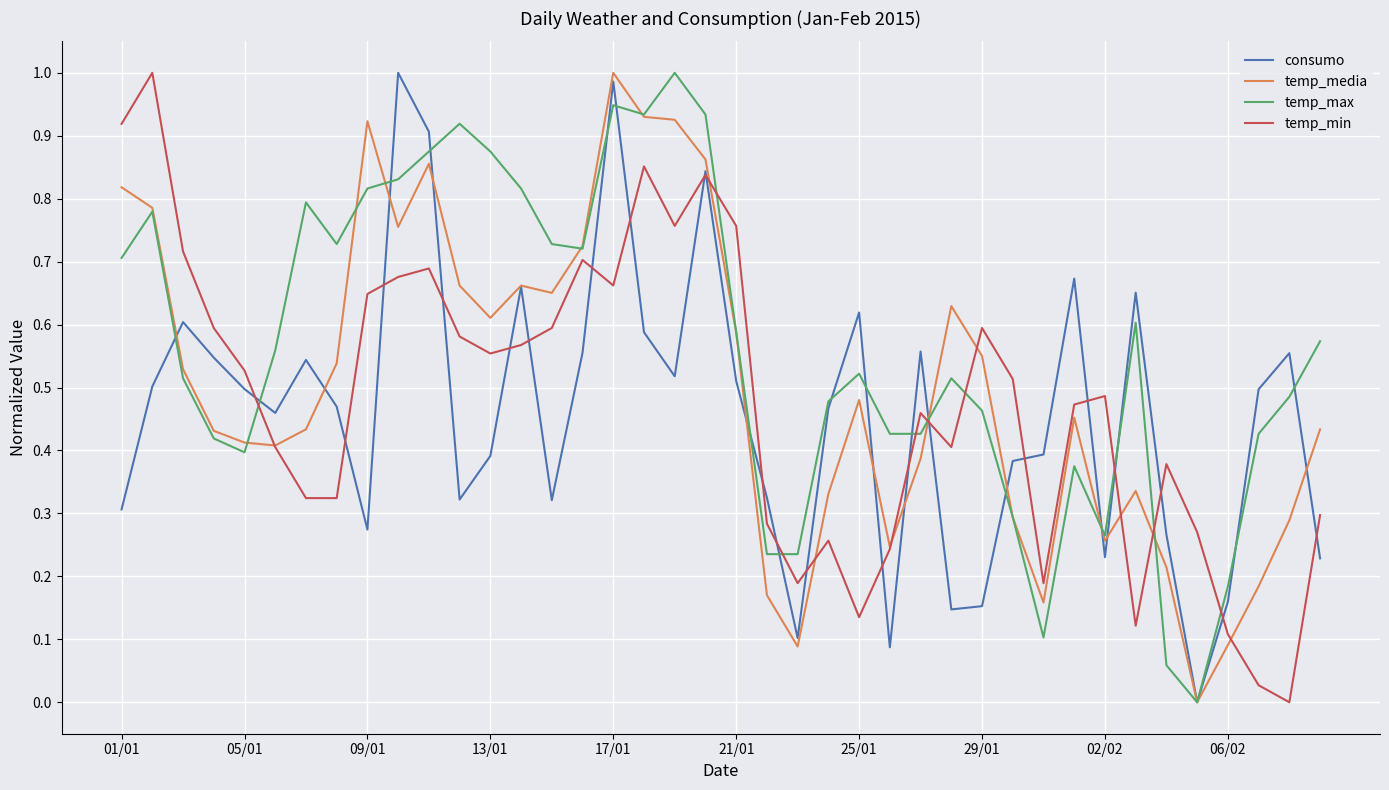

At which category is the sum across all series the highest?

17/01